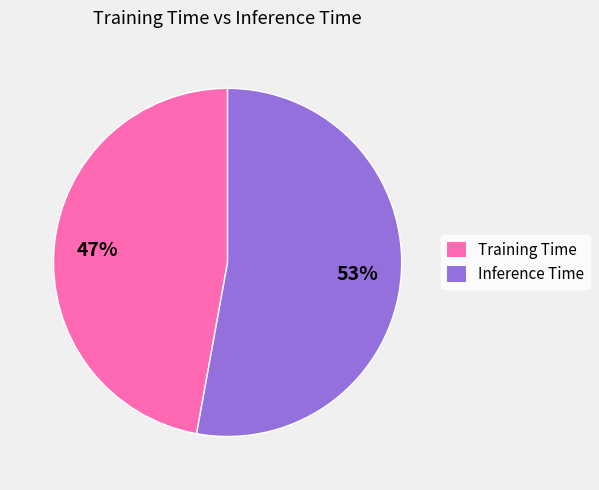

Rank the categories by value from highest to lowest.

Inference Time, Training Time